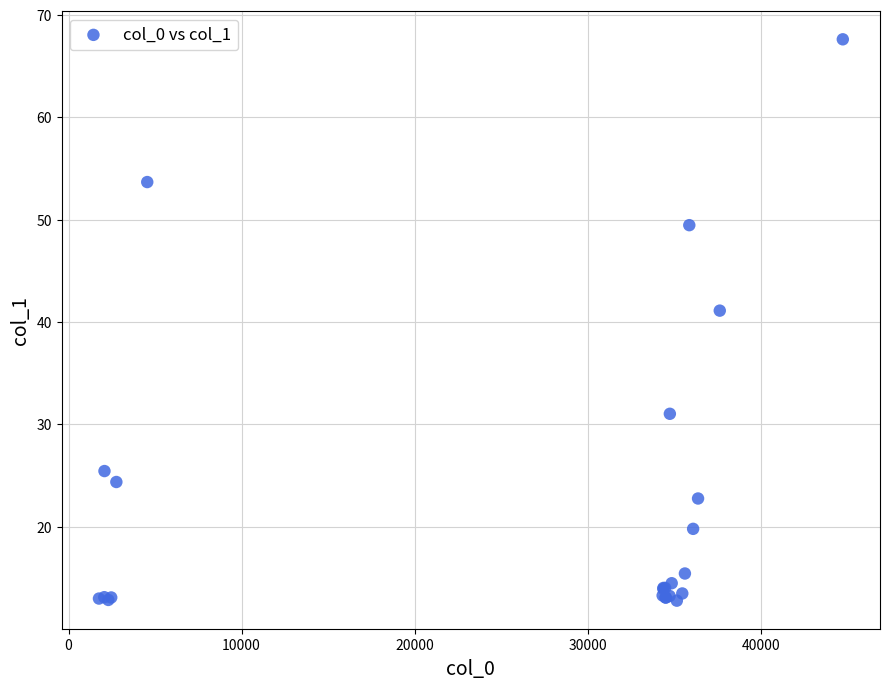

What Y value in the scatter plot is closest to 40?

41.1